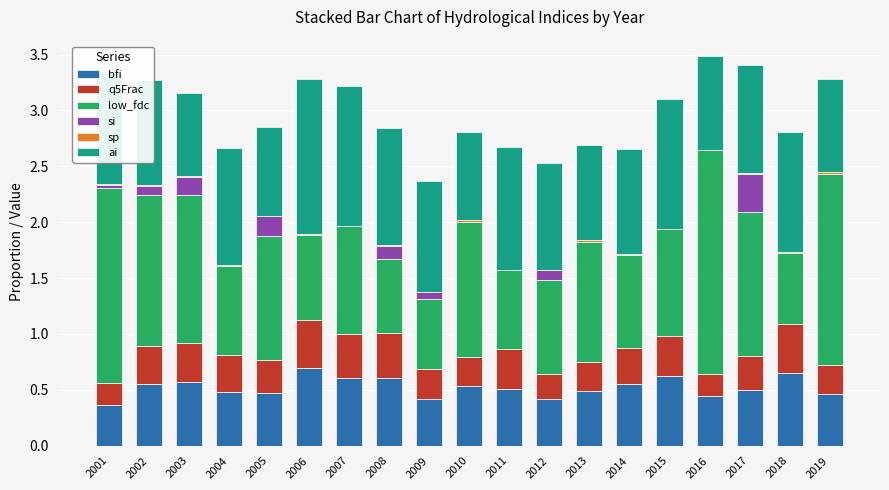

Is it true that bfi equals 0.6 at 2014?

True